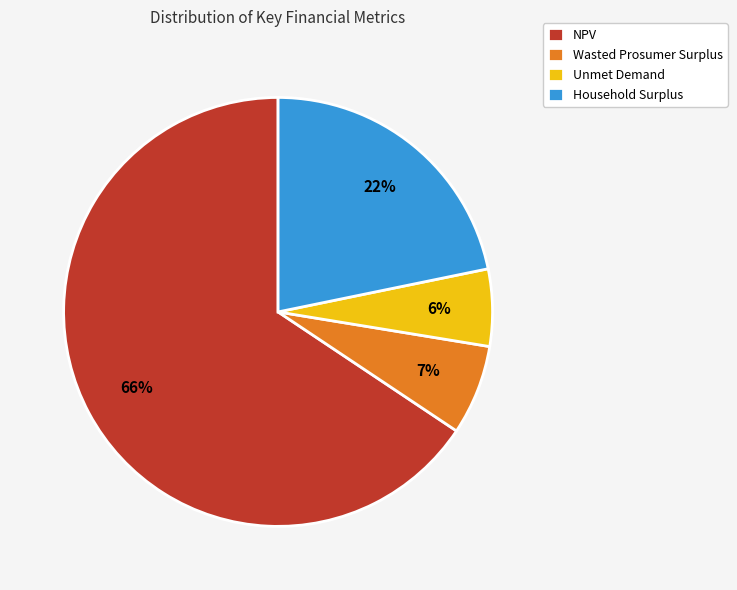

Do Wasted Prosumer Surplus and Unmet Demand together represent more than half of the pie?

No